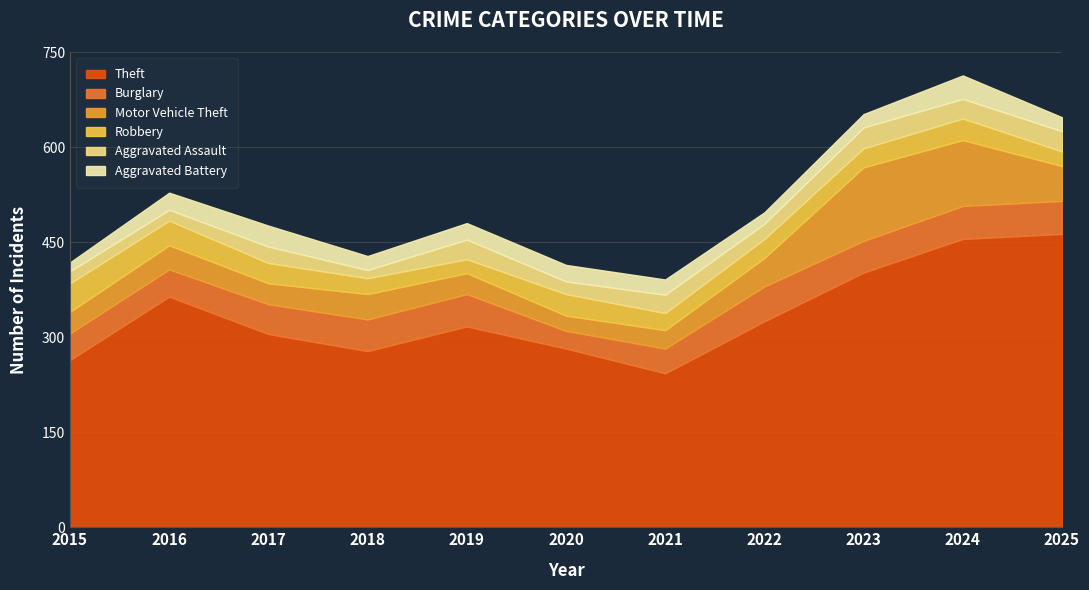

How many lines are shown in the chart?

6